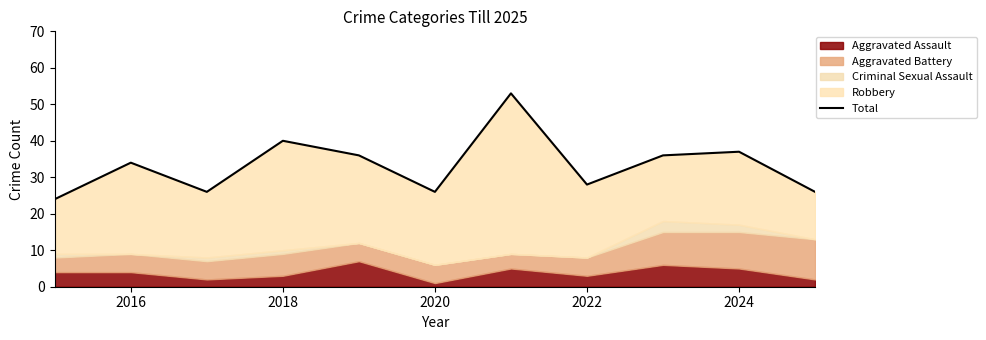

What is the difference between the second highest and minimum values?

16